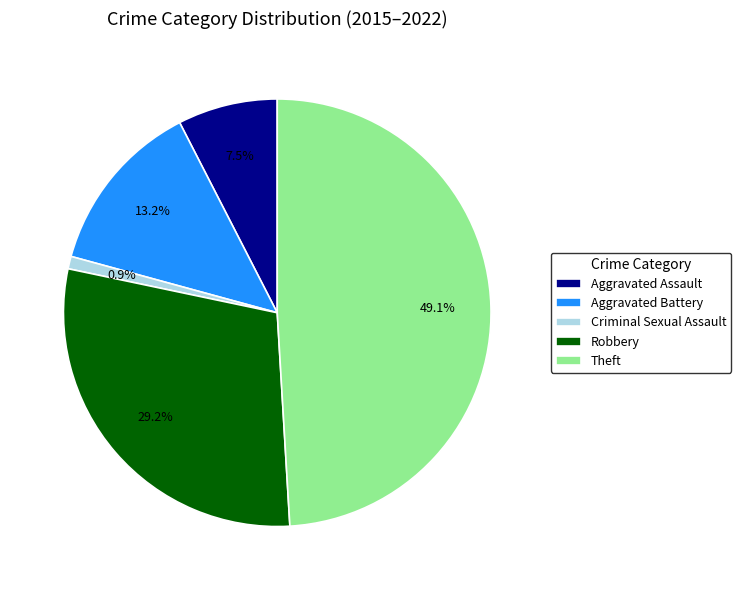

Is it true that Robbery is 12% of the pie?

False